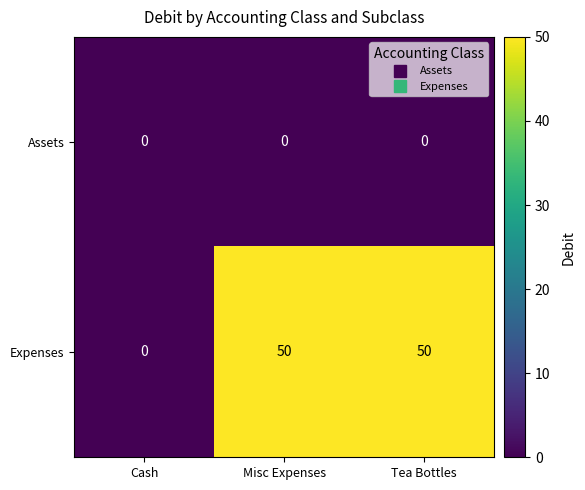

The value of Expenses at Cash is -34. True or false?

False